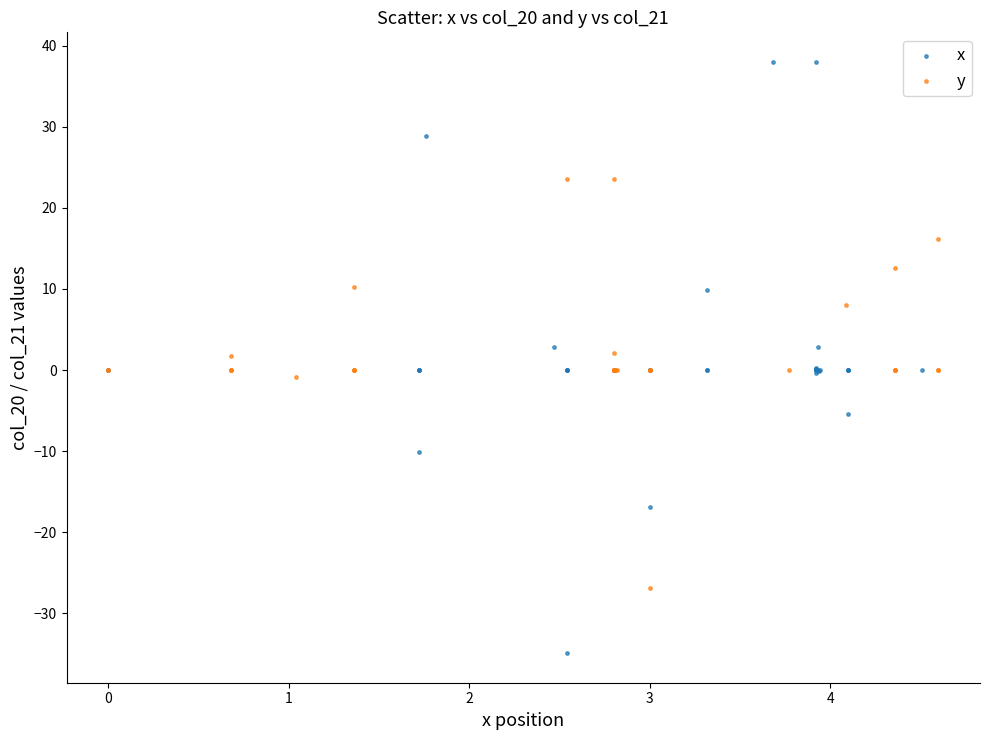

Which series contains the lowest Y value?

x